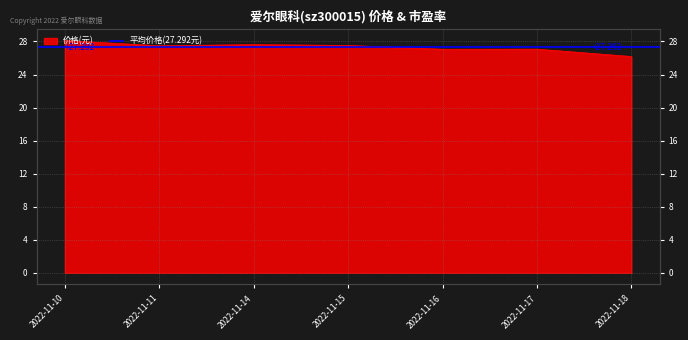

Reading left to right, extract all data points from this chart.

28.1	27.5	27.6	27.5	27.1	27.1	26.2